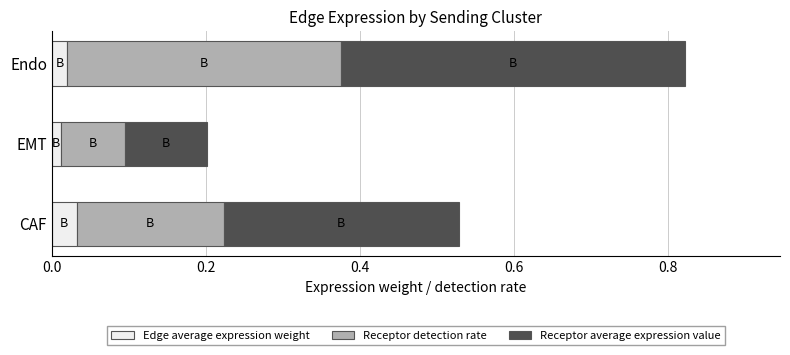

Count the number of data series in this chart.

3